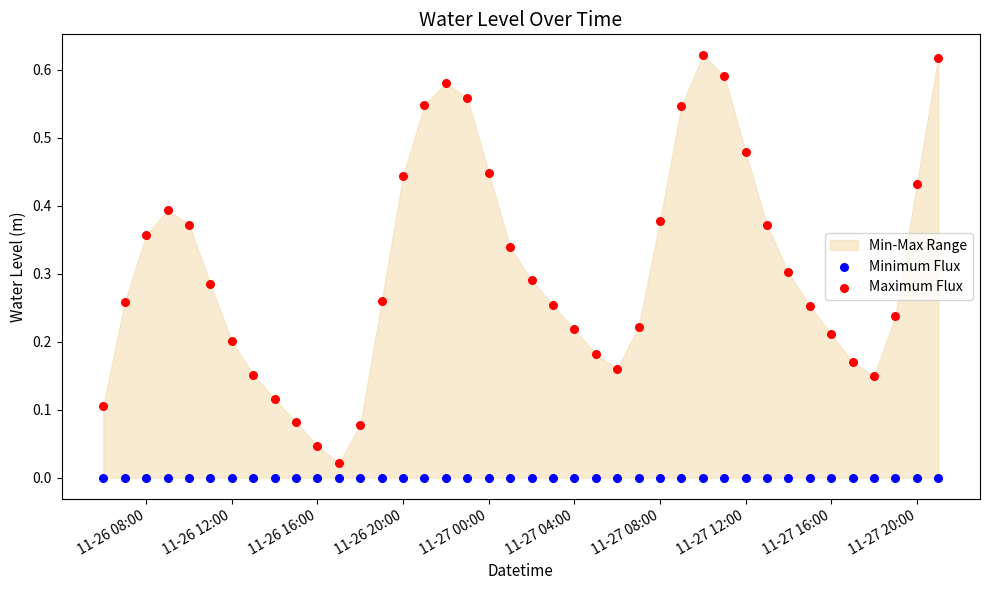

How many points are shown in the scatter plot?

80